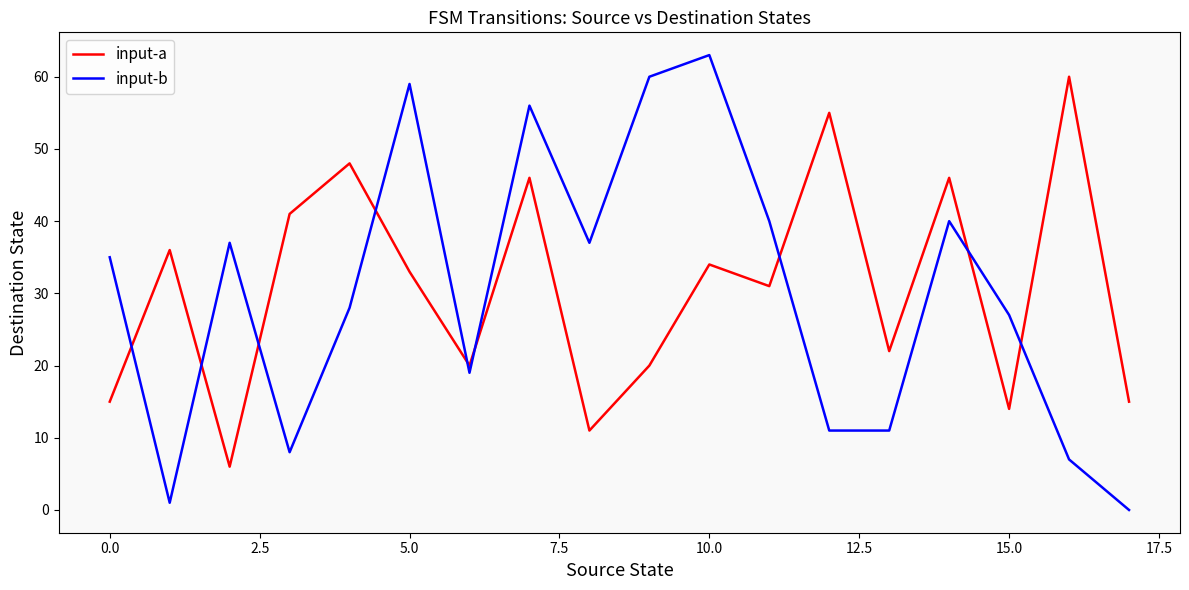

In input-a, how many points are lower than both neighbors (excluding endpoints)?

6